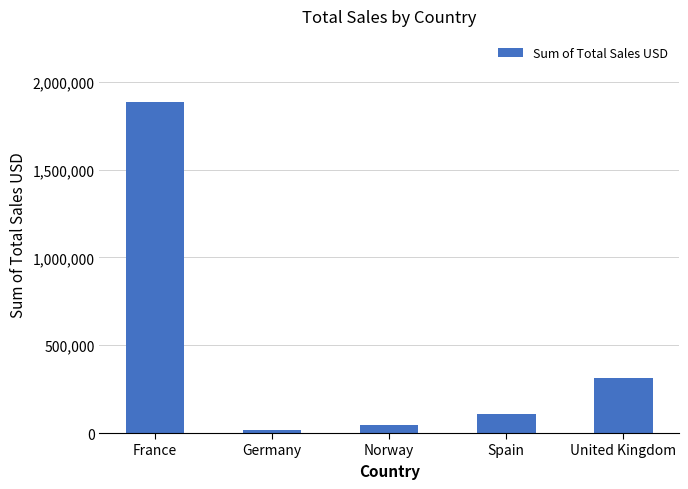

The chart shows a value of 108745.4 at Spain. True or false?

True